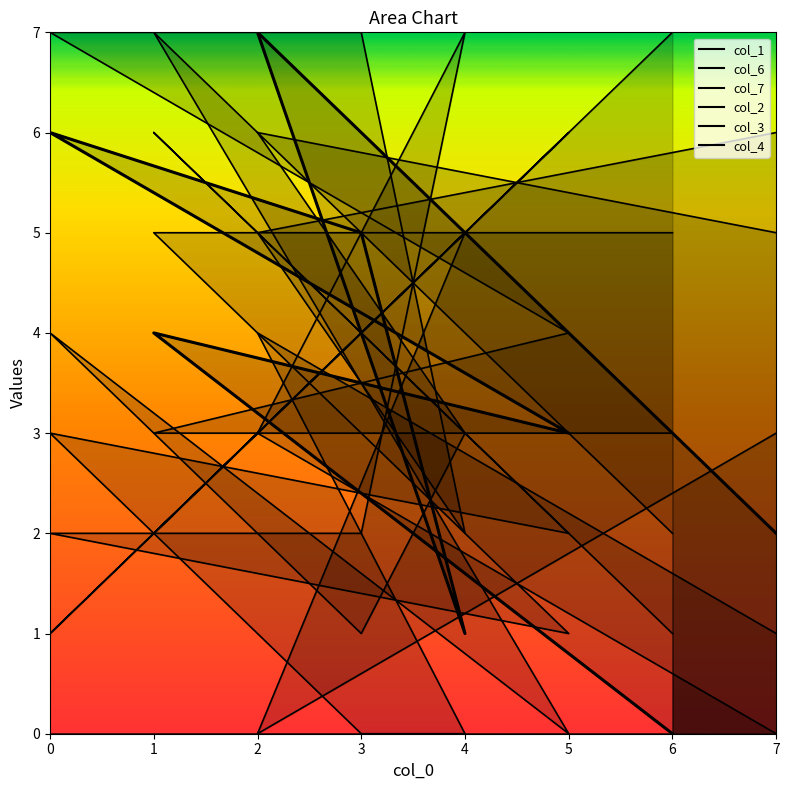

Rank the categories by col_6 value from highest to lowest.

1, 2, 7, 0, 4, 6, 3, 5